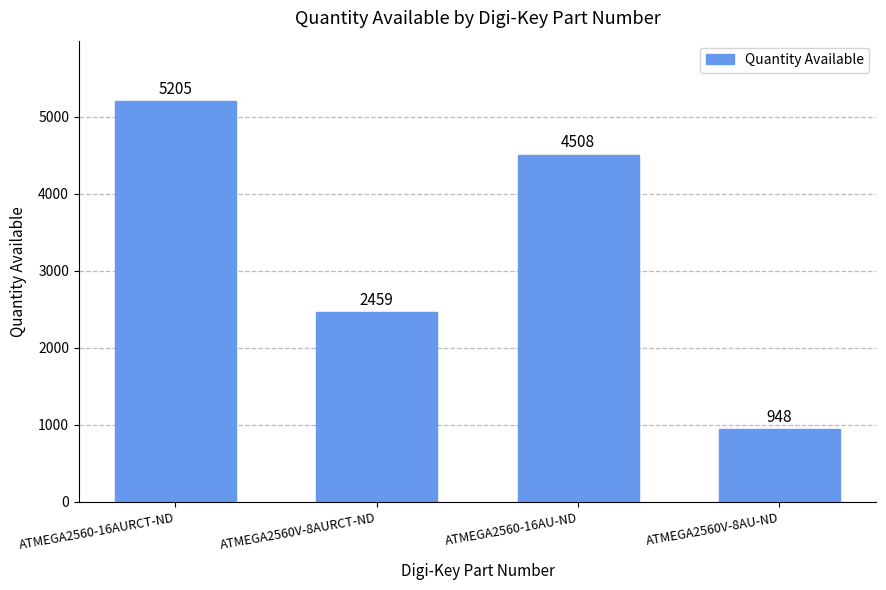

At which category does the chart reach its minimum across all series?

ATMEGA2560V-8AU-ND